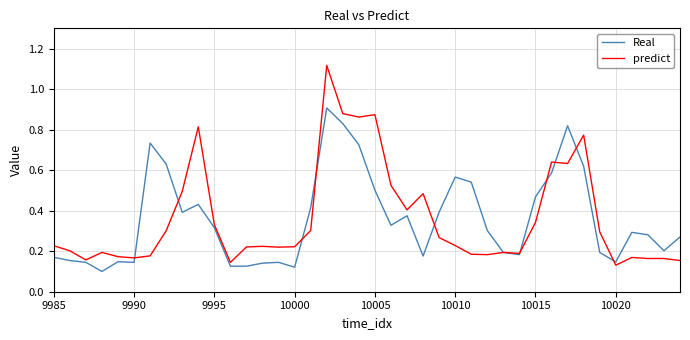

Which series has the largest range (max minus min)?

predict